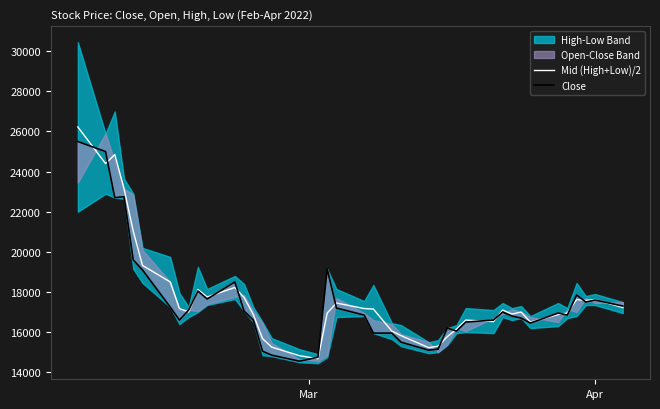

After their last crossing, which series has the higher values: Close or Mid (High+Low)/2?

Close